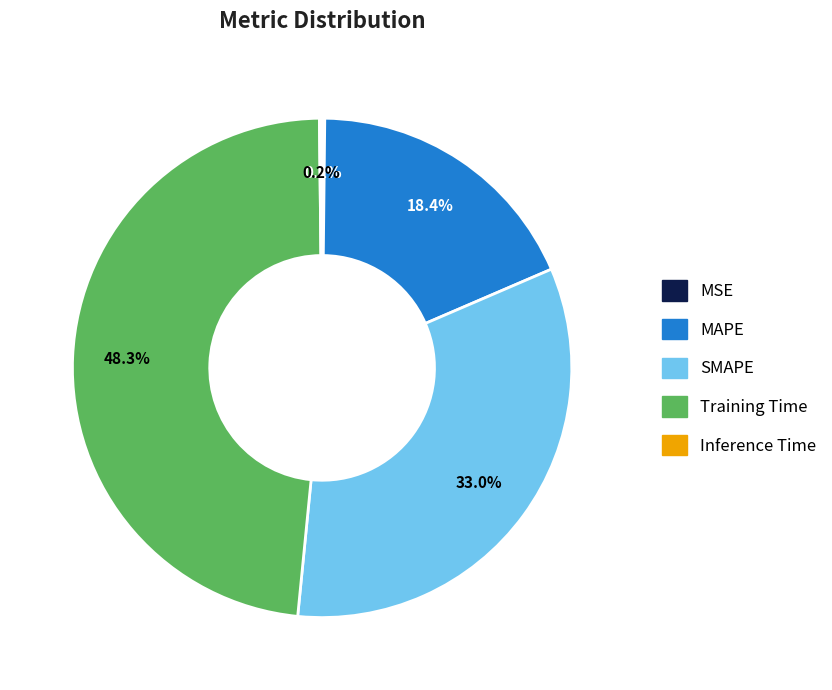

How much of the chart is everything except Training Time?

51.7%